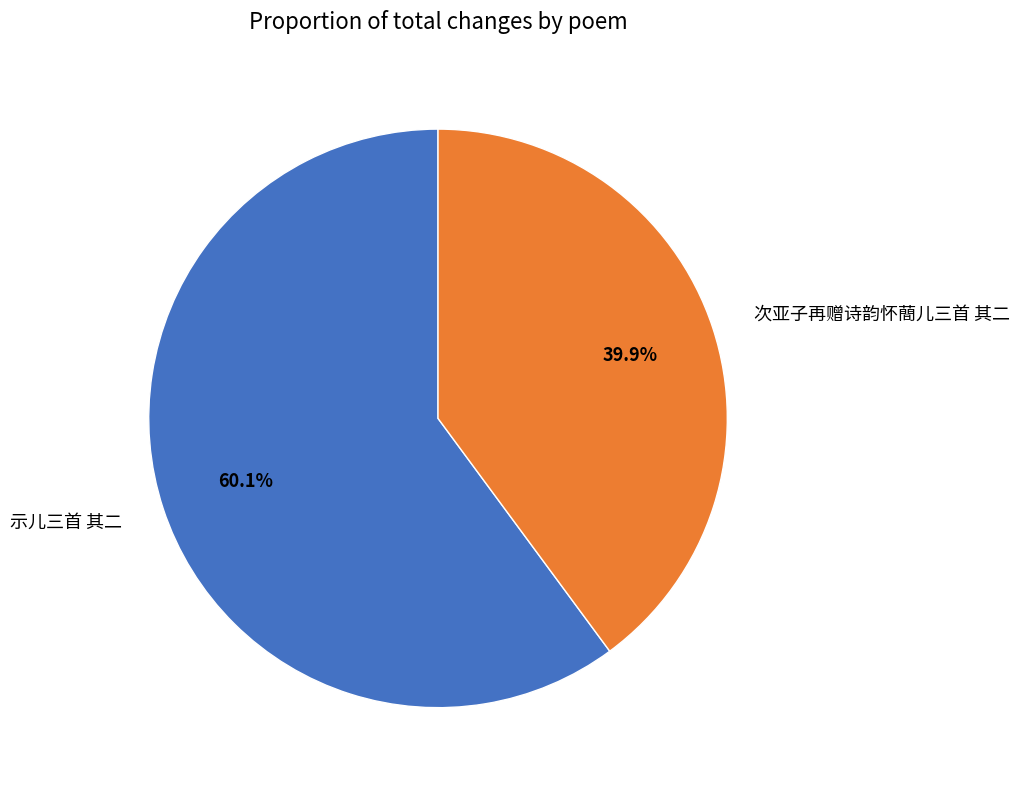

How many slices are in this pie chart?

2